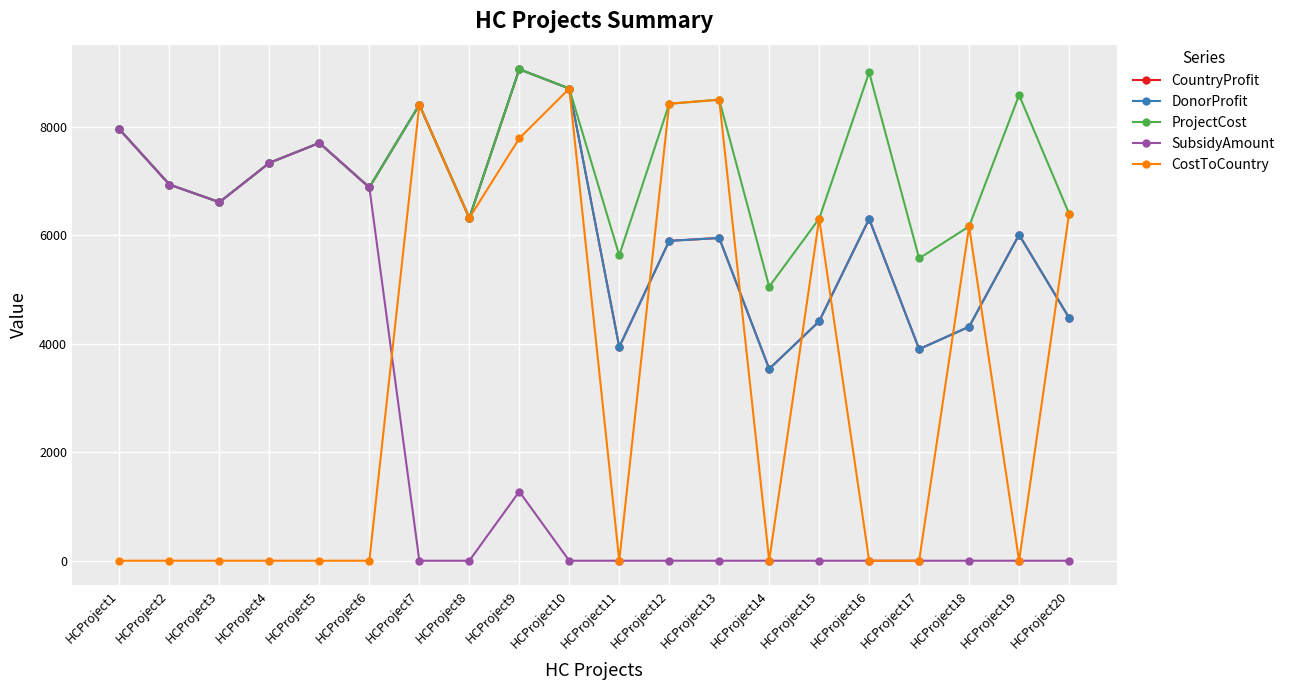

Which series has the largest total across all categories?

ProjectCost